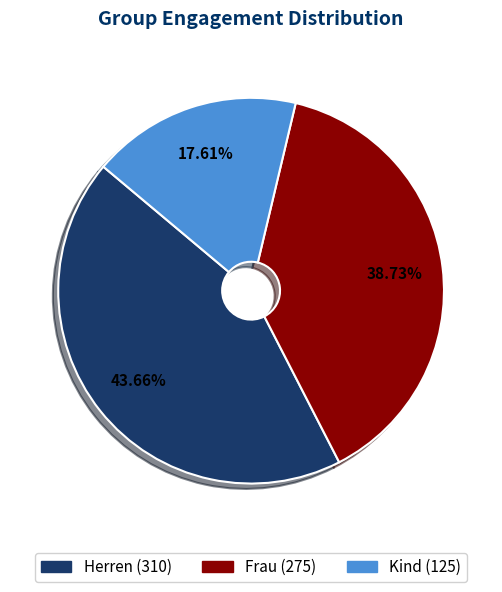

Is there a majority slice in this chart?

No